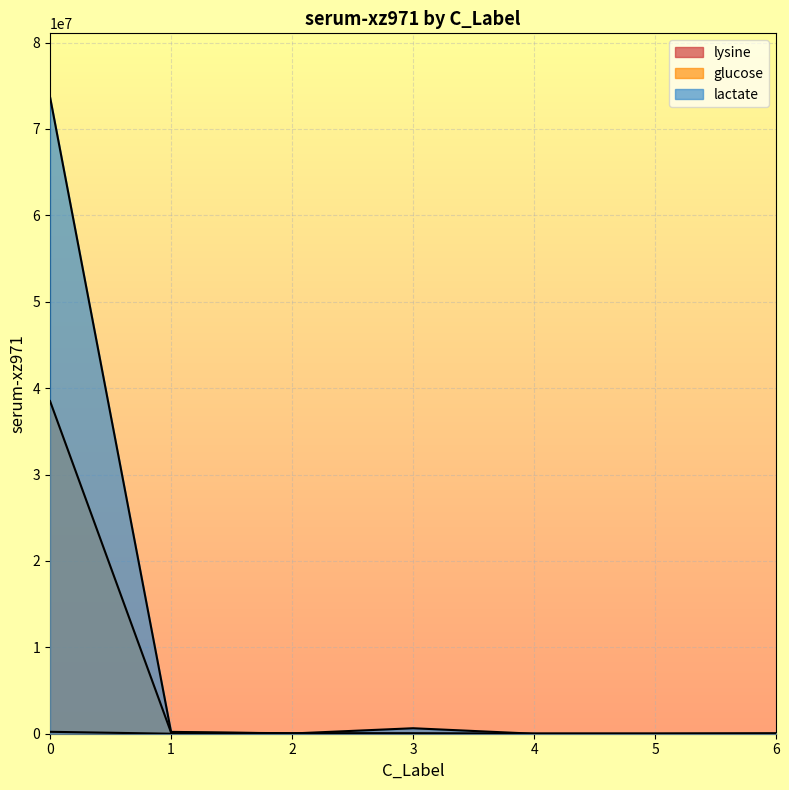

Where do lactate and glucose first cross each other?

1 and 2